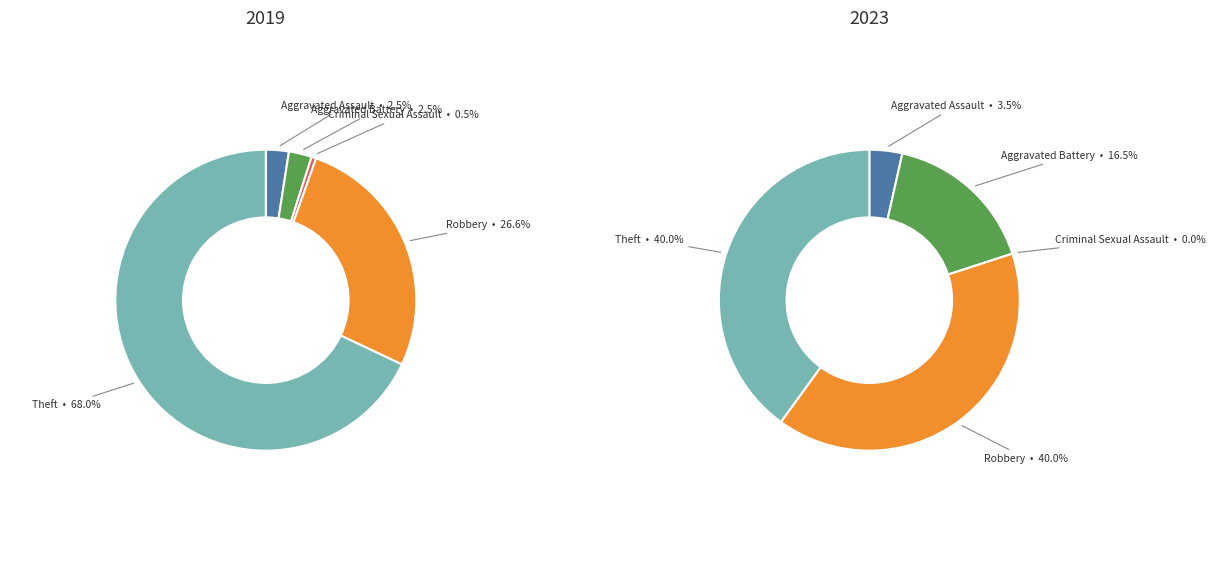

Count the number of slices in the pie.

5